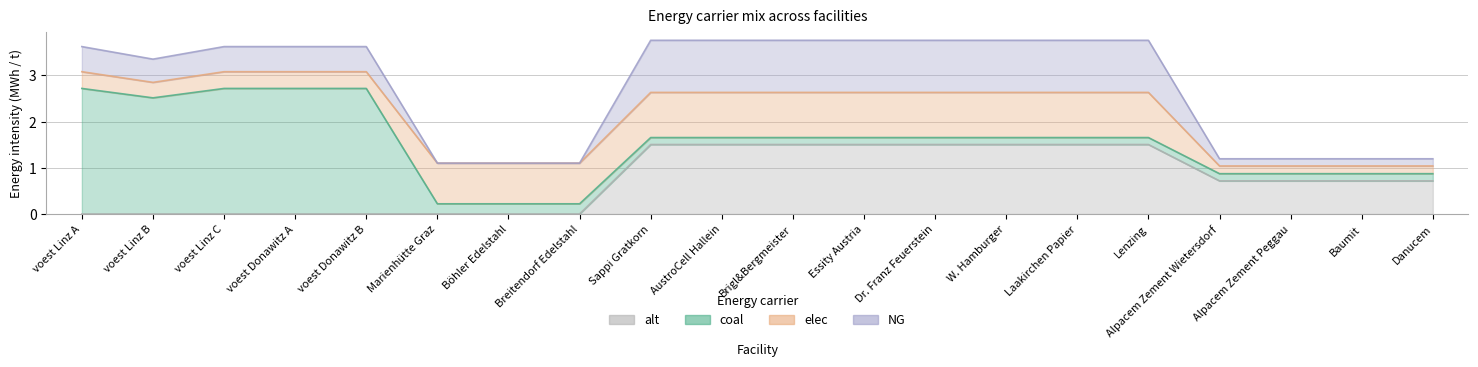

List the series in order of their overall mean, highest first.

coal, alt, elec, NG